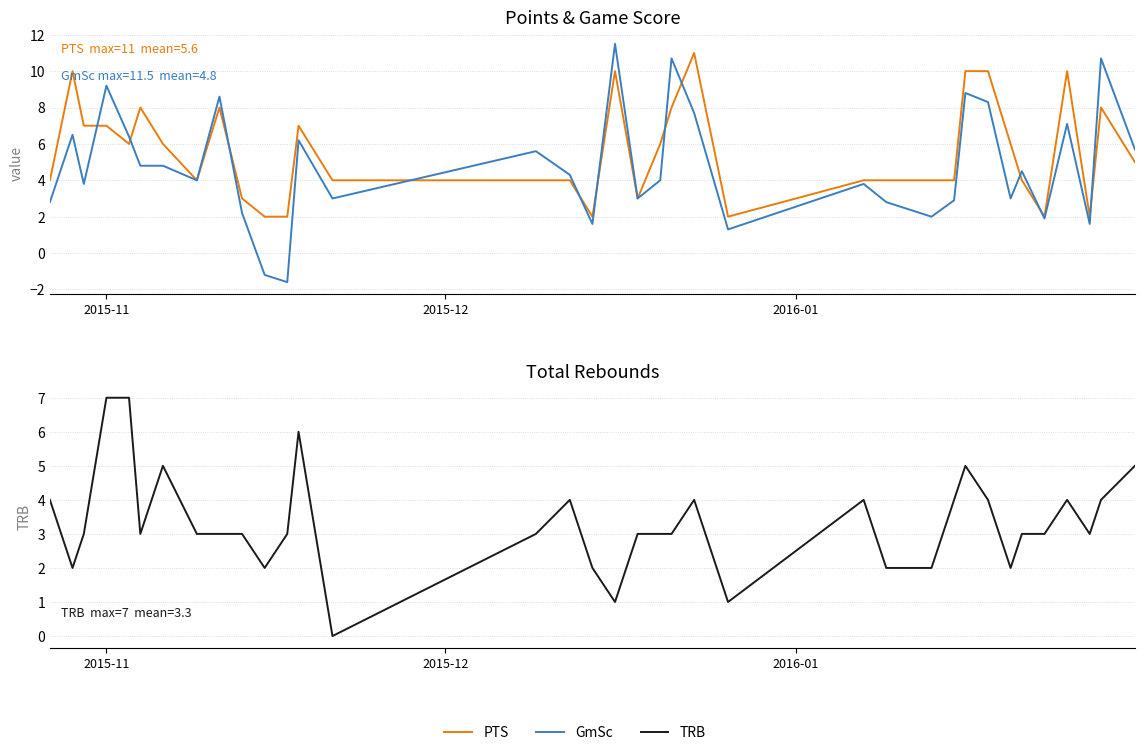

How many interior local valleys does the GmSc series have?

11